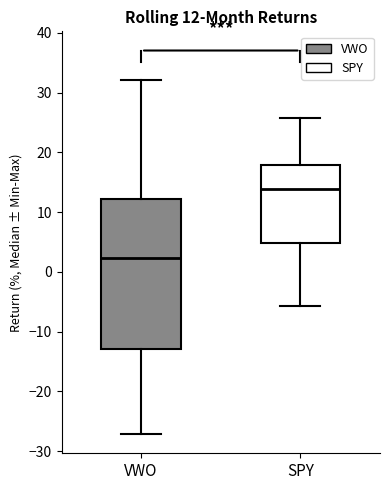

Which box has the lowest median line?

VWO